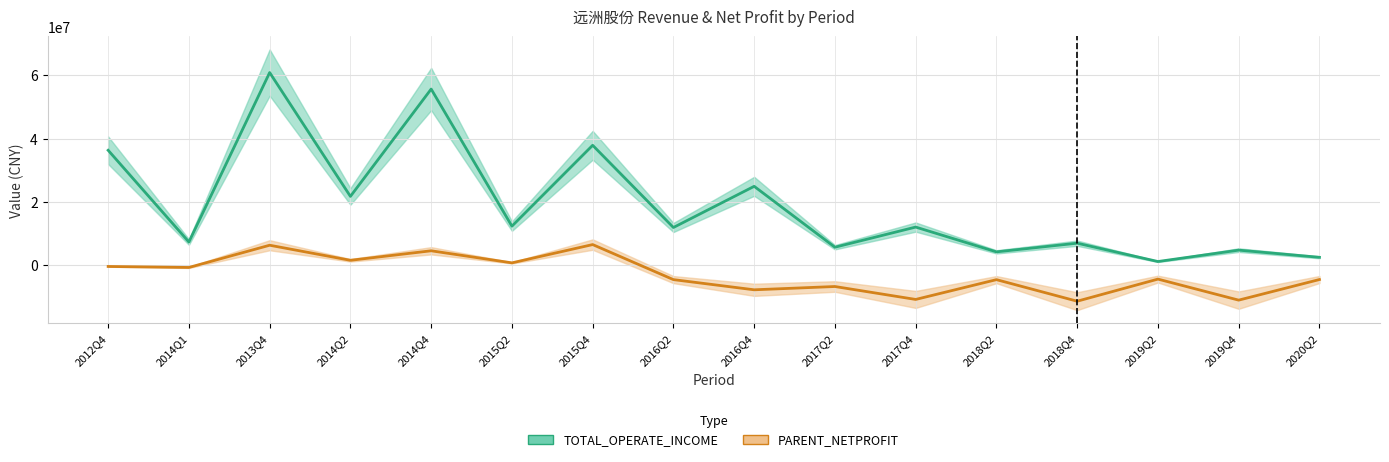

What is the difference between the second highest and second lowest values in the TOTAL_OPERATE_INCOME series?

53137474.8